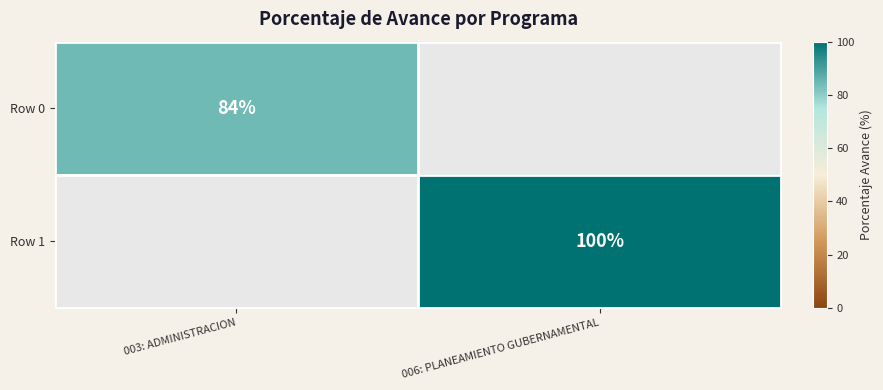

Which label corresponds to the smallest value in the chart?

003: ADMINISTRACION